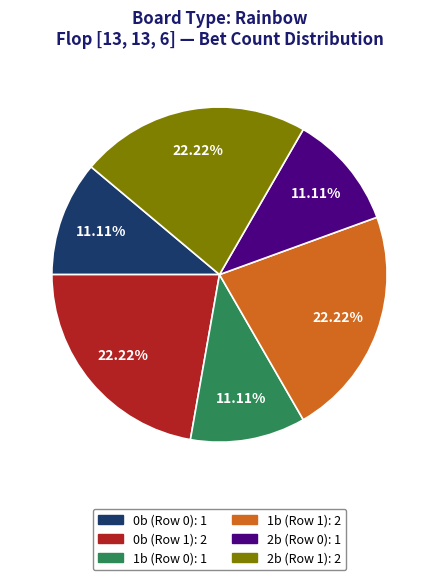

Is there a majority slice in this chart?

No